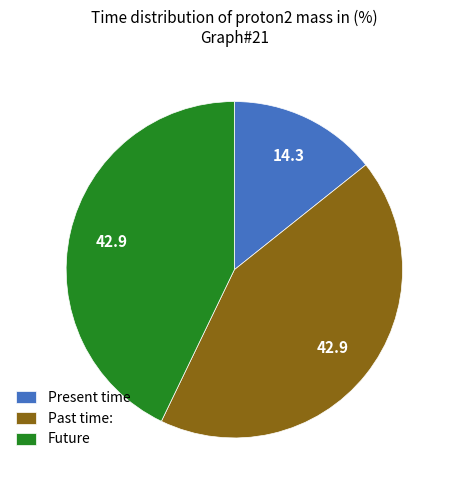

Which slice is the smallest?

Present time